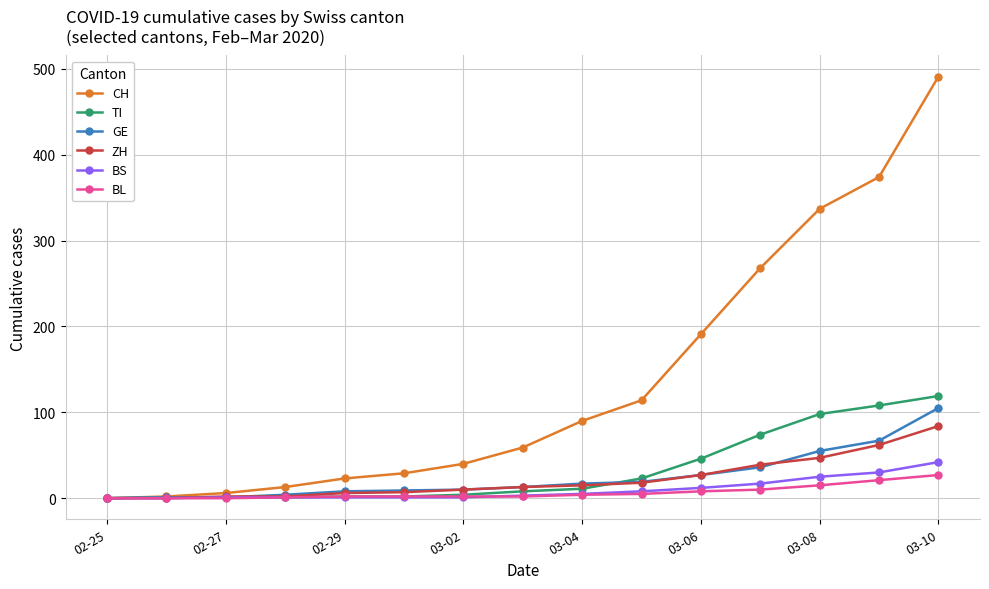

Which series has the widest spread of values?

CH